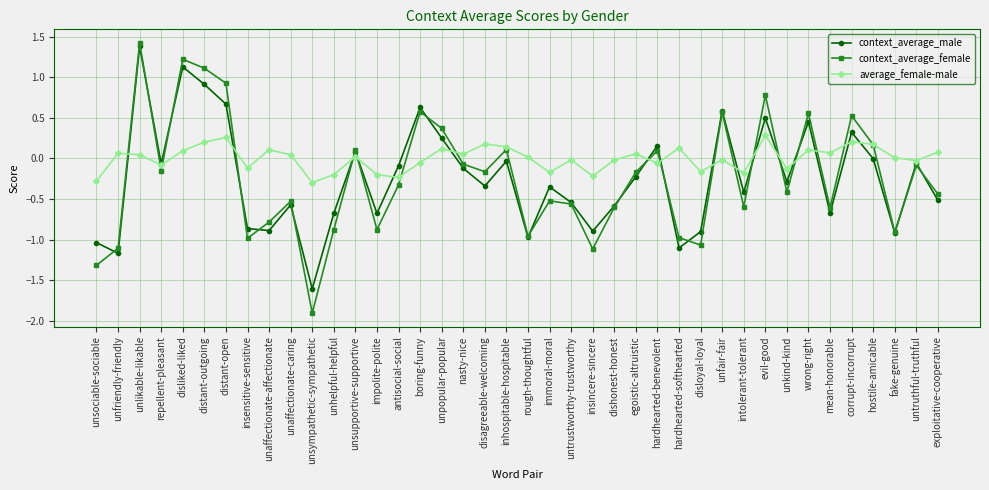

At which category does the chart reach its minimum across all series?

unsympathetic-sympathetic